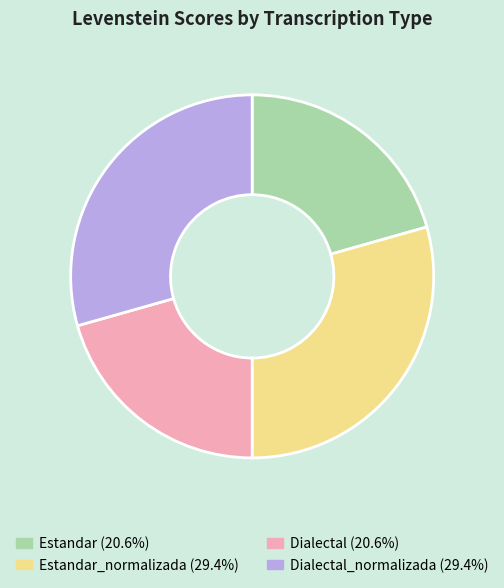

Is the sum of Estandar_normalizada (29.4%) and Dialectal_normalizada (29.4%) greater than half?

Yes